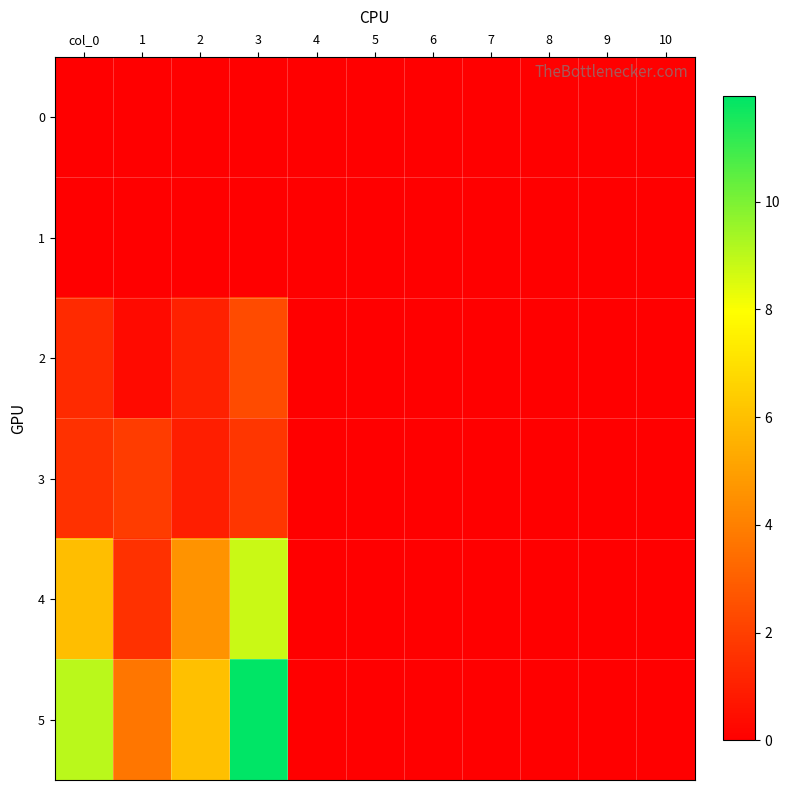

Reading left to right, what are all the values shown in this chart?

0: col_0=0.0	1=0.0	2=0.0	3=0.0	4=0.0	5=0.0	6=0.0	7=0.0	8=0.0	9=0.0	10=0.0
1: col_0=0.0	1=0.0	2=0.0	3=0.0	4=0.0	5=0.0	6=0.0	7=0.0	8=0.0	9=0.0	10=0.0
2: col_0=1.4	1=0.3	2=1.1	3=2.4	4=0.0	5=0.0	6=0.0	7=0.0	8=0.0	9=0.0	10=0.0
3: col_0=1.6	1=1.9	2=0.9	3=1.7	4=0.0	5=0.0	6=0.0	7=0.0	8=0.0	9=0.0	10=0.0
4: col_0=6.0	1=1.6	2=4.6	3=8.8	4=0.0	5=0.0	6=0.0	7=0.0	8=0.0	9=0.0	10=0.0
5: col_0=9.0	1=3.7	2=6.0	3=12.0	4=0.0	5=0.0	6=0.0	7=0.0	8=0.0	9=0.0	10=0.0